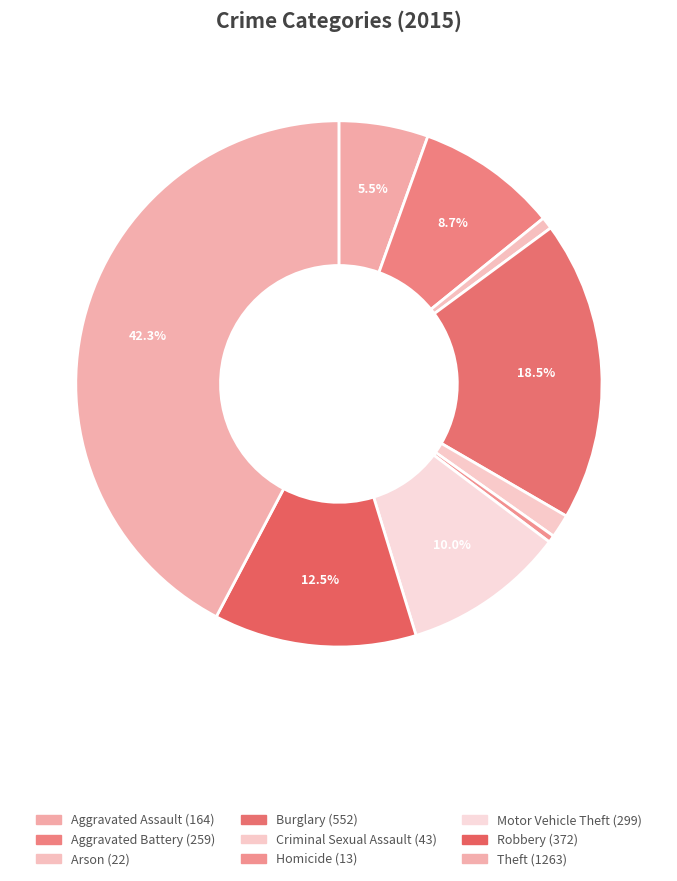

To the nearest percent, what portion does Aggravated Battery represent?

9%